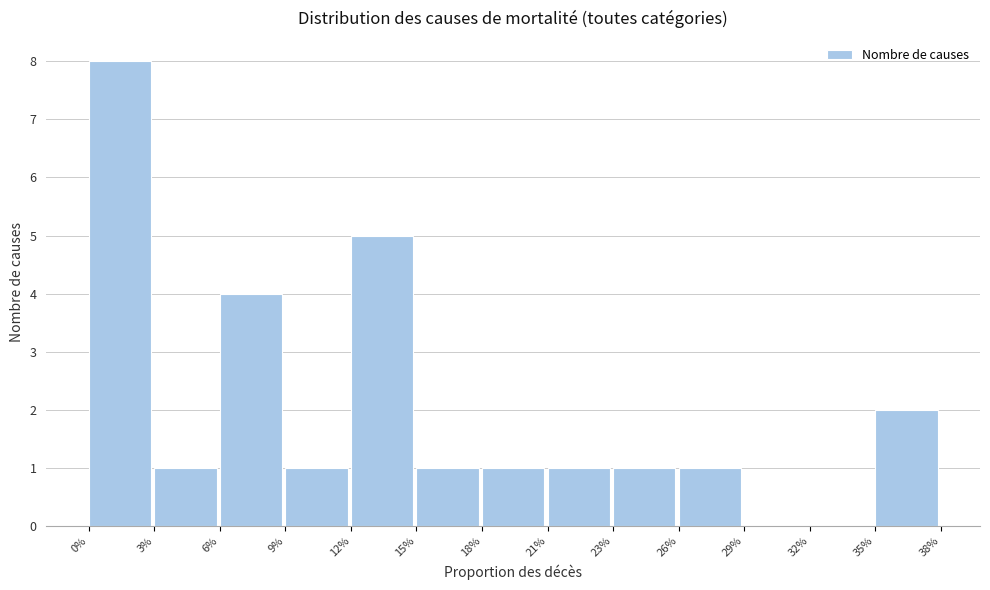

Reading left to right, list all the values displayed in this chart.

0%=8	3%=1	6%=4	9%=1	12%=5	15%=1	18%=1	21%=1	23%=1	26%=1	29%=0	32%=0	35%=2